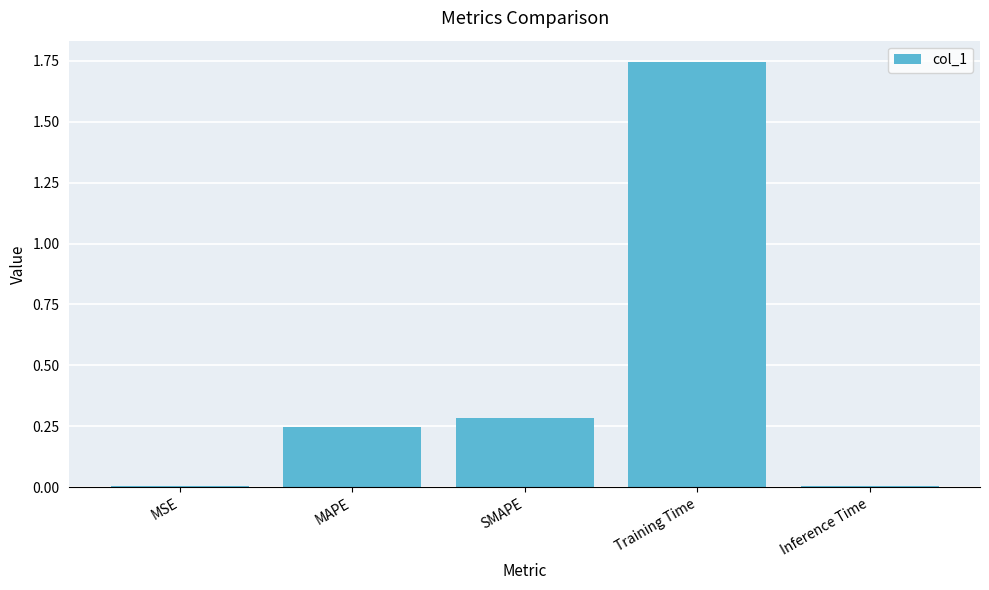

What is the sum of all values?

2.3